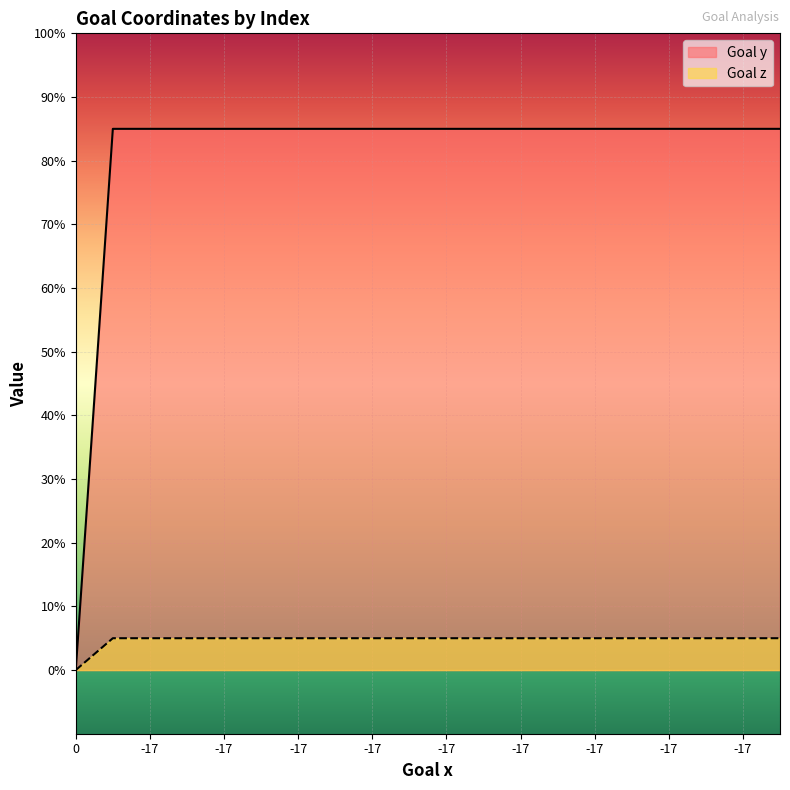

Which series changed the most between 0 and -17?

Goal y